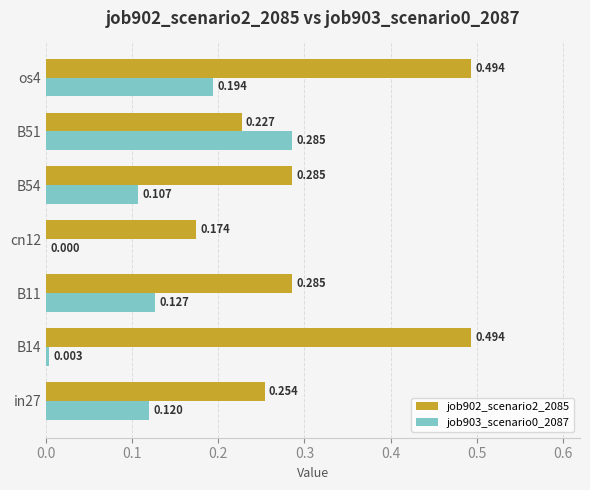

Is the value of job902_scenario2_2085 at in27 greater than the value of job903_scenario0_2087 at B54?

Yes